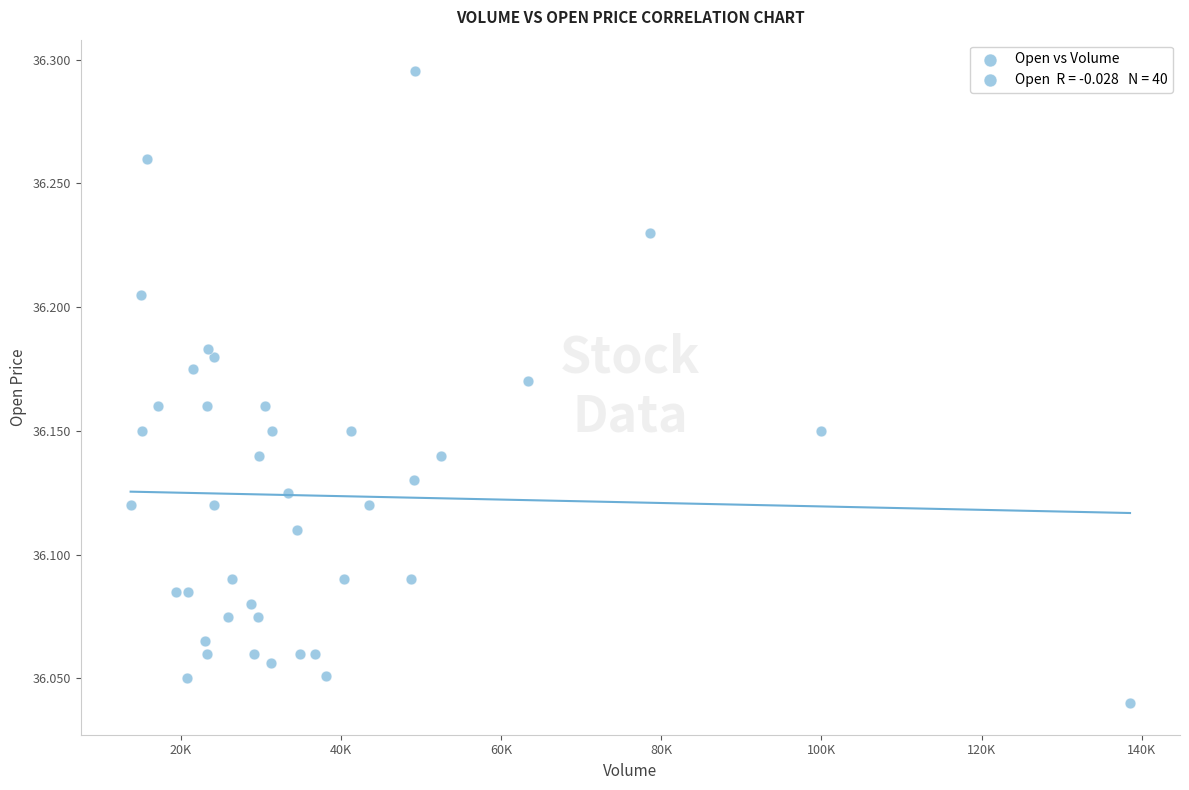

What is the range of Y values (max minus min)?

0.3